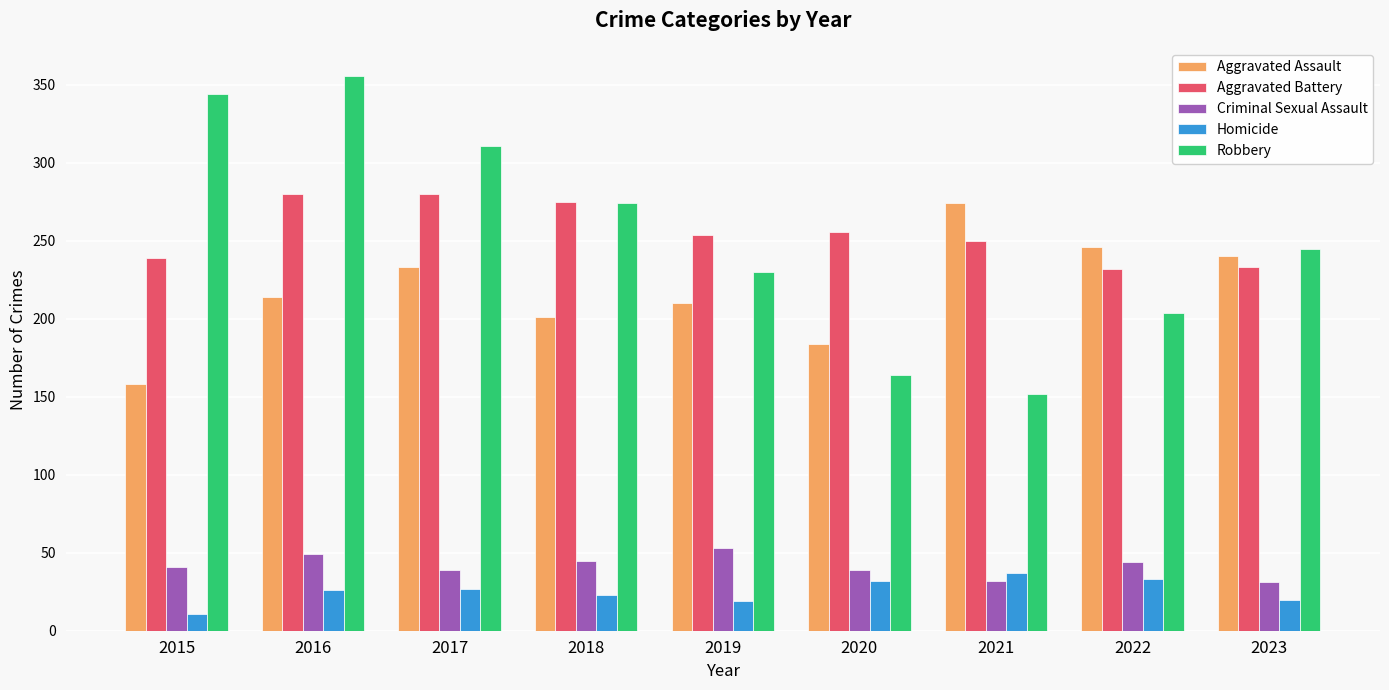

How many Aggravated Battery values are between 239 and 275?

5